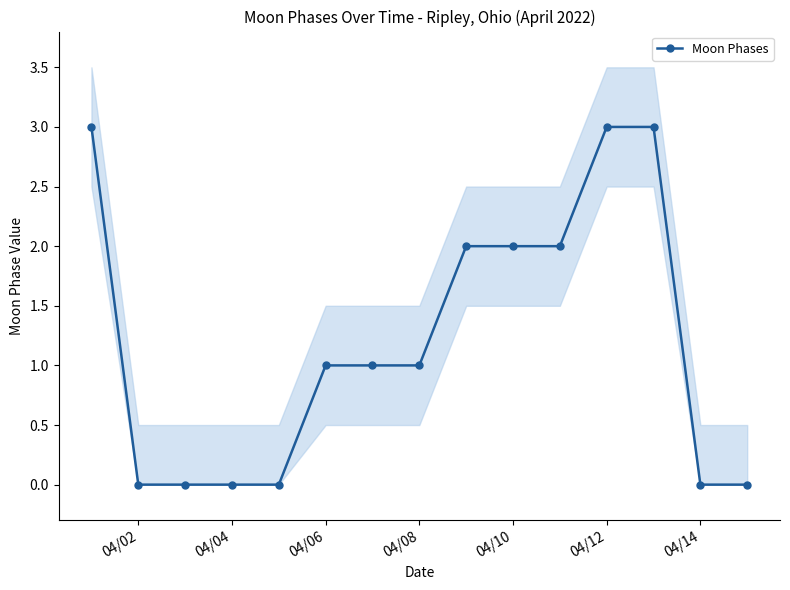

How many values are below 1?

6